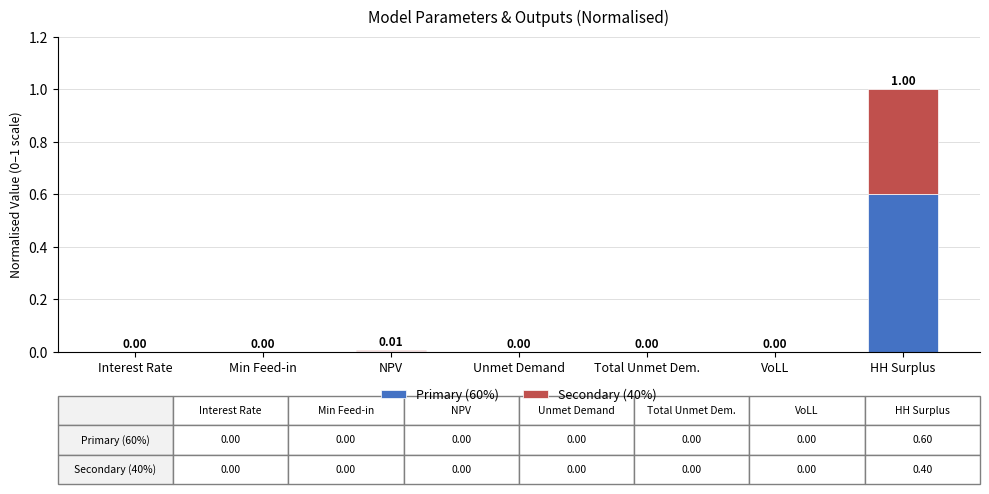

At which category is the sum across all series the highest?

HH Surplus